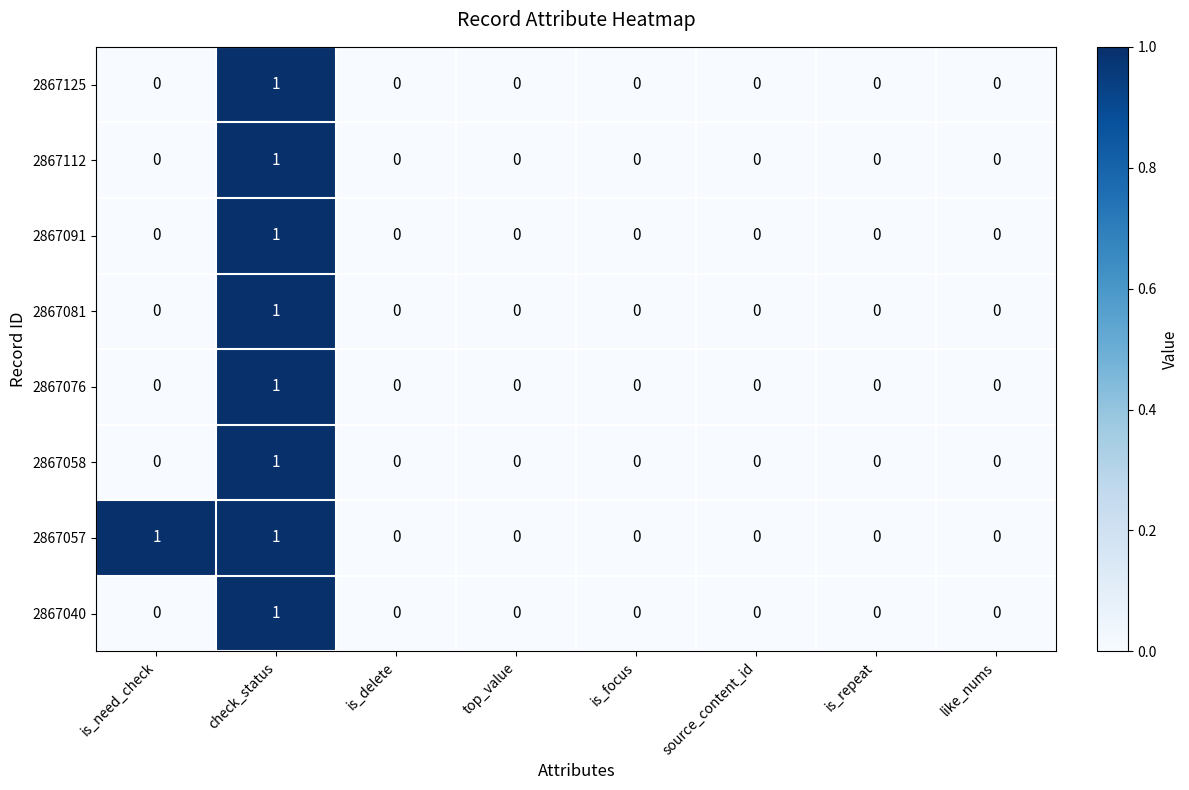

True or false: 2867076 has a value of -1 at is_repeat.

False